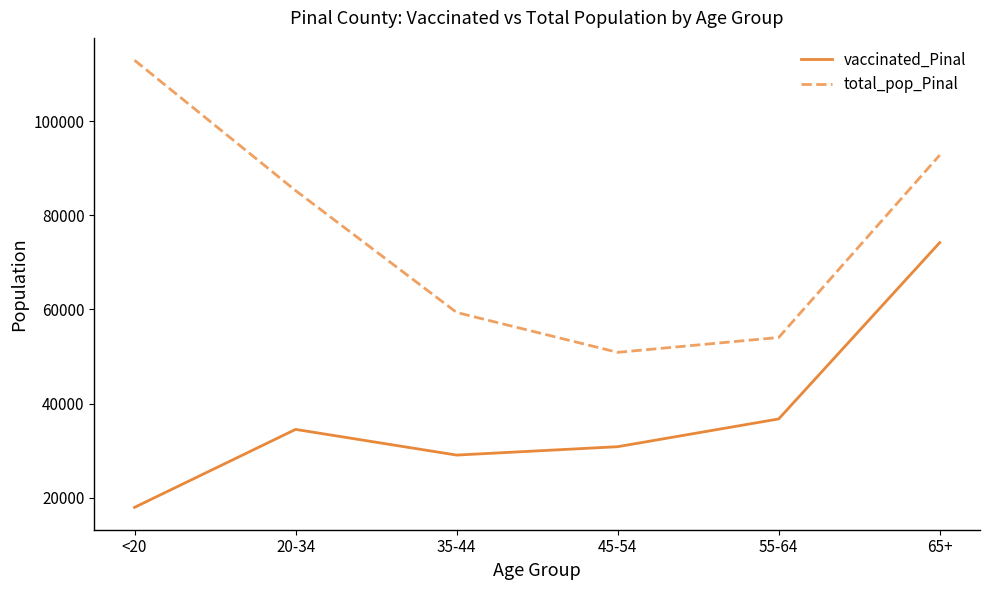

At 35-44, list the series in order from smallest to largest.

vaccinated_Pinal, total_pop_Pinal